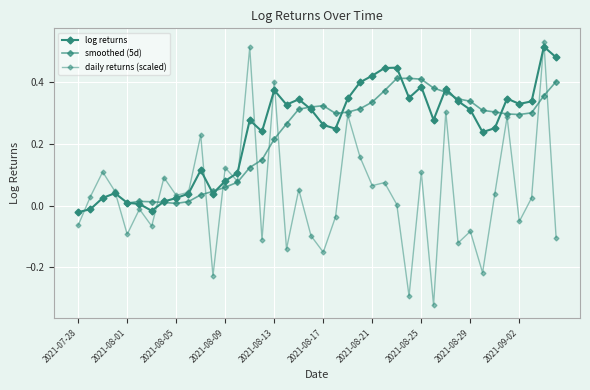

What is the label of the 37th point from the left?

2021-09-02